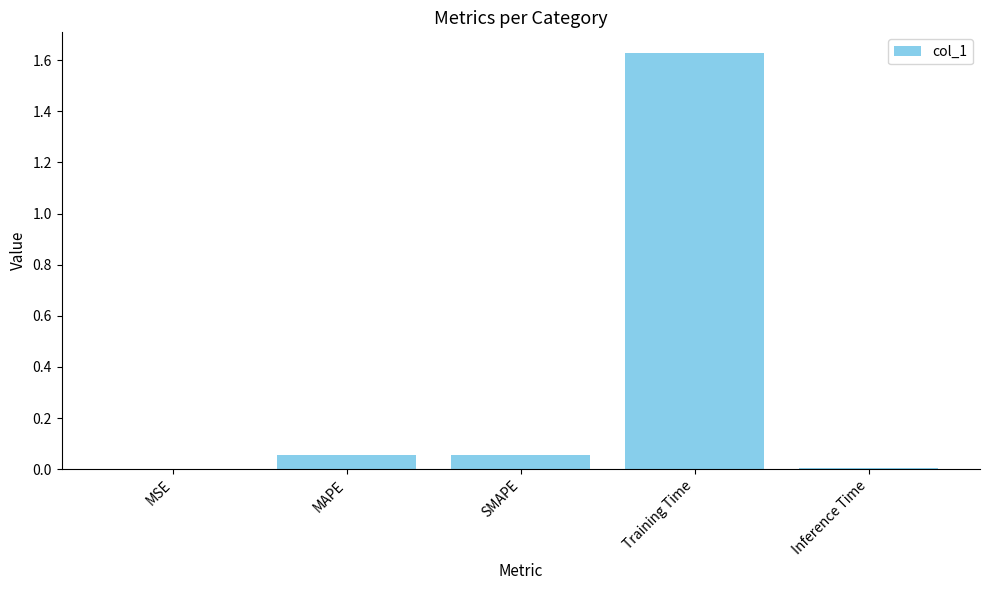

Is it true that the value at MSE is 0.0?

True